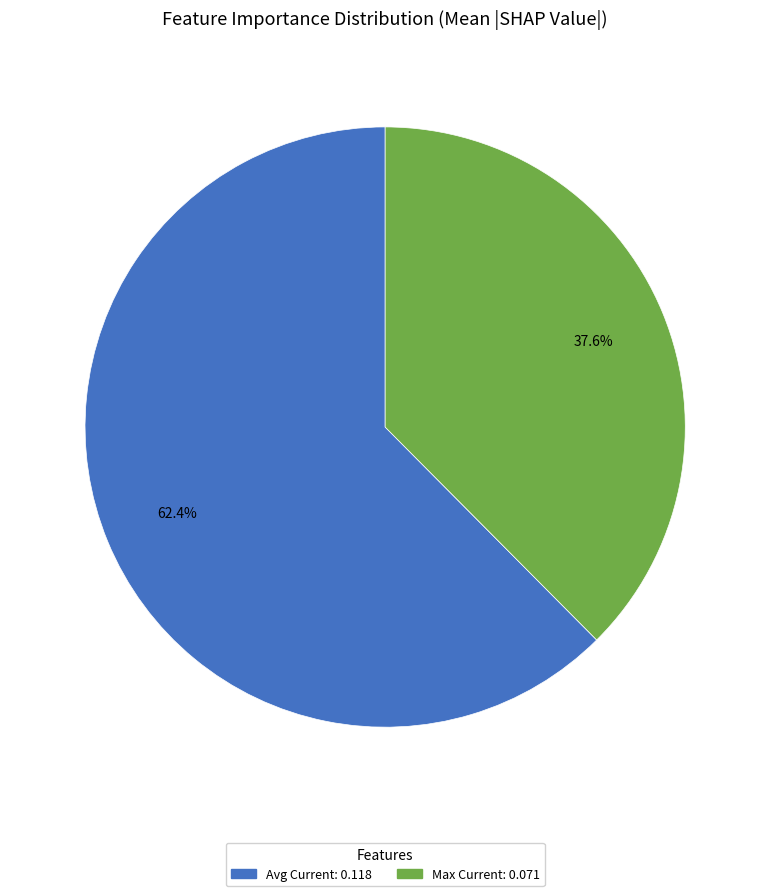

Does any single category account for the majority?

Yes